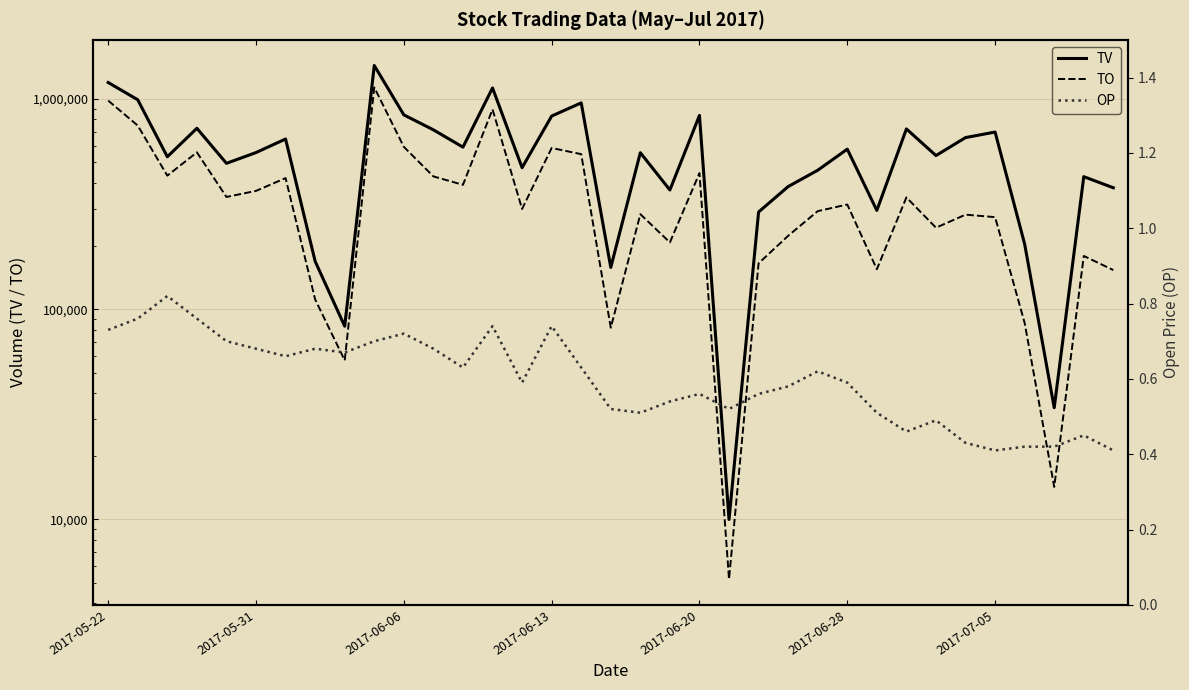

Where does the TO series first go above 299750?

2017-05-22